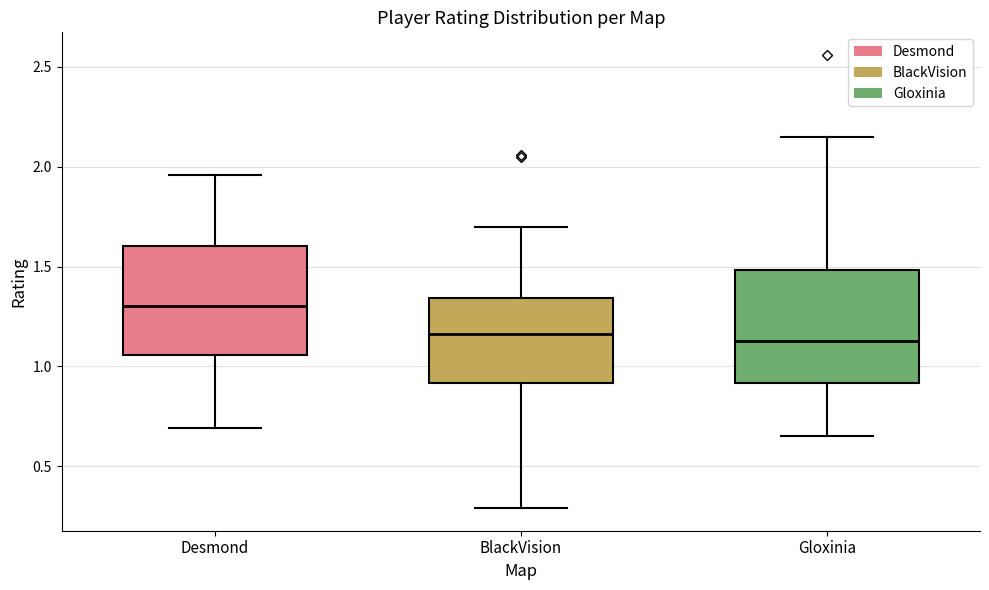

Reading left to right, read every box against the y-axis: the position of its median line, the range the box covers, and the ends of its whiskers. The values are not printed on the chart, so give them approximately, as read against the axis.

Desmond: median 1.30, box 1.05 to 1.60, whiskers 0.70 to 1.95
BlackVision: median 1.15, box 0.90 to 1.35, whiskers 0.30 to 1.70
Gloxinia: median 1.15, box 0.90 to 1.50, whiskers 0.65 to 2.15